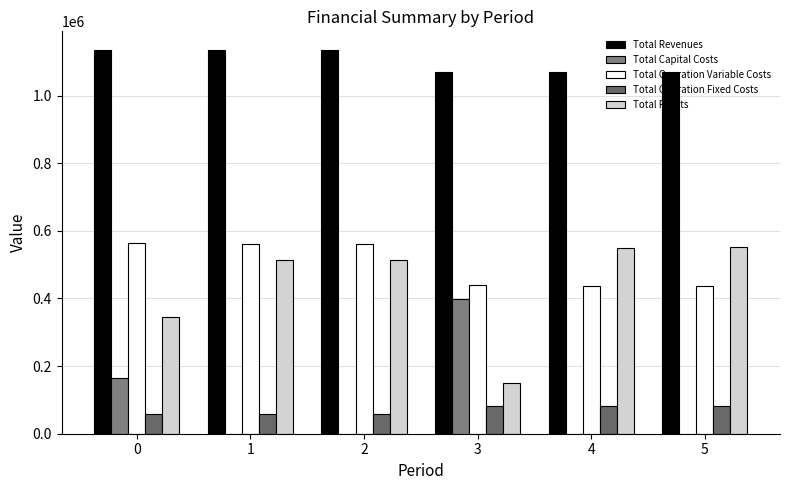

Is it true that Total Capital Costs equals 264613.5 at 1?

False